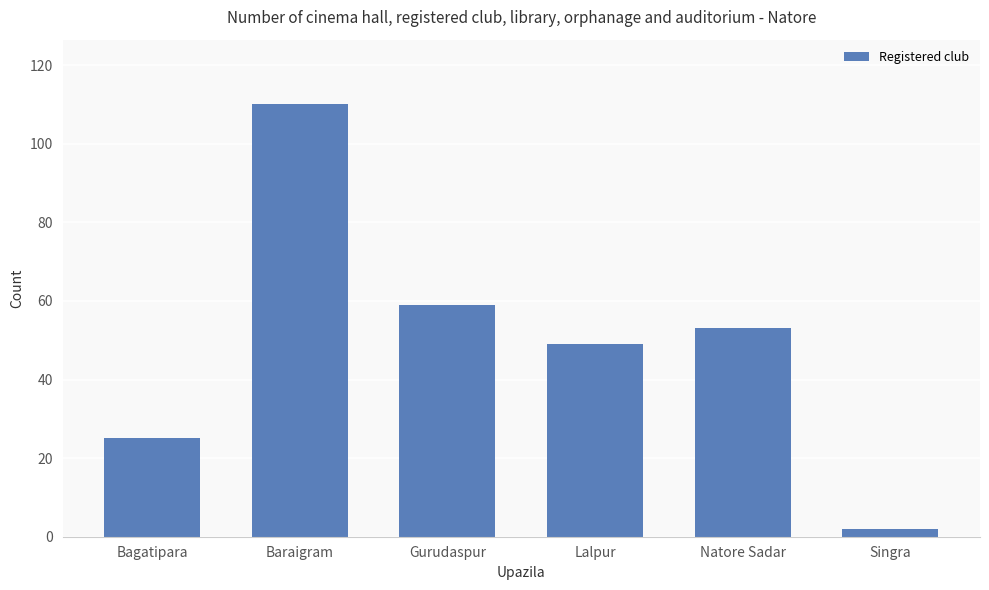

What is the label of the 6th bar from the right?

Bagatipara